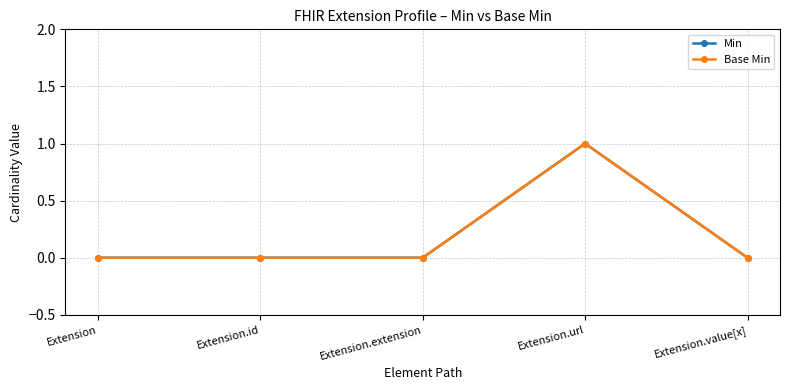

In Base Min, how many points are higher than both neighbors (excluding endpoints)?

1